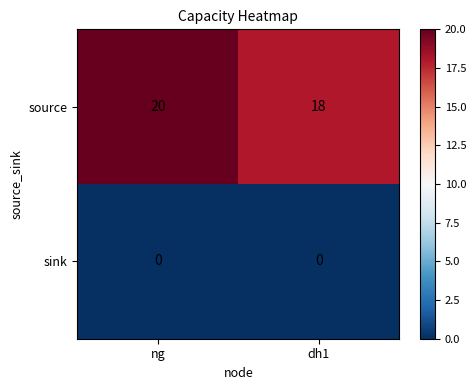

List the series in order of their peak value, lowest first.

sink, source